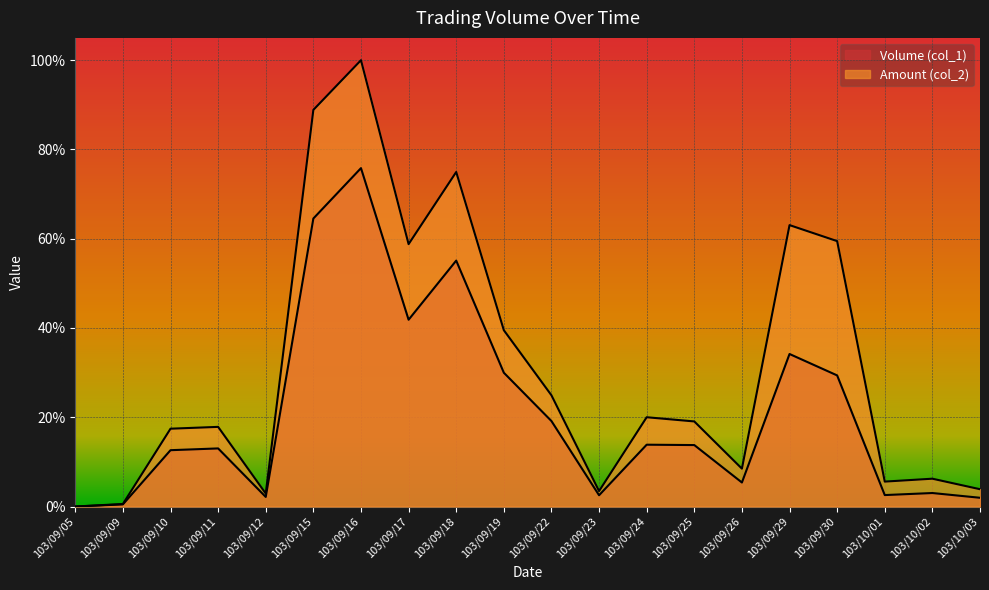

At how many categories does at least one series exceed 0?

19